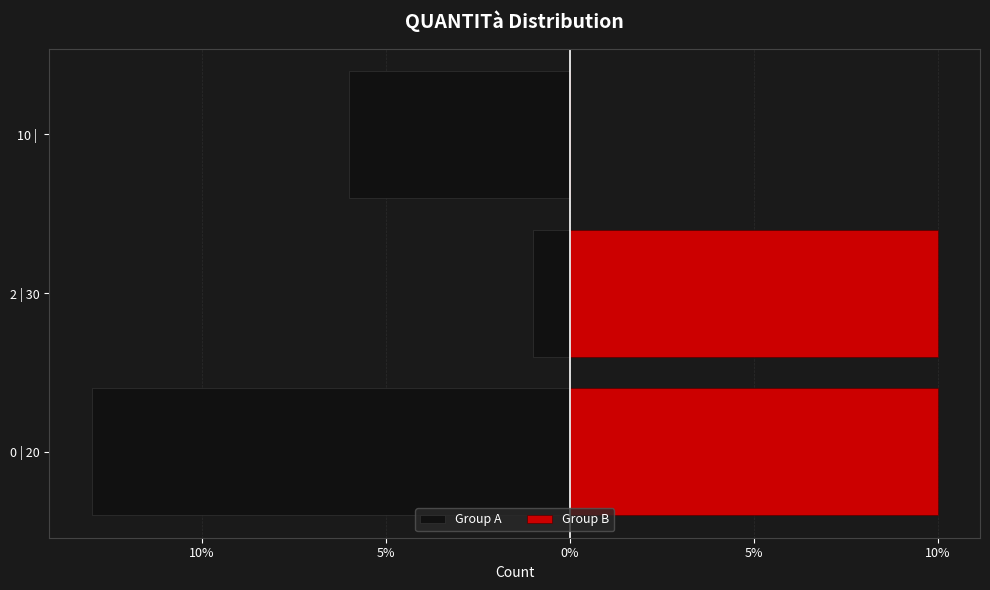

What is the lowest value of the Group A series?

-13